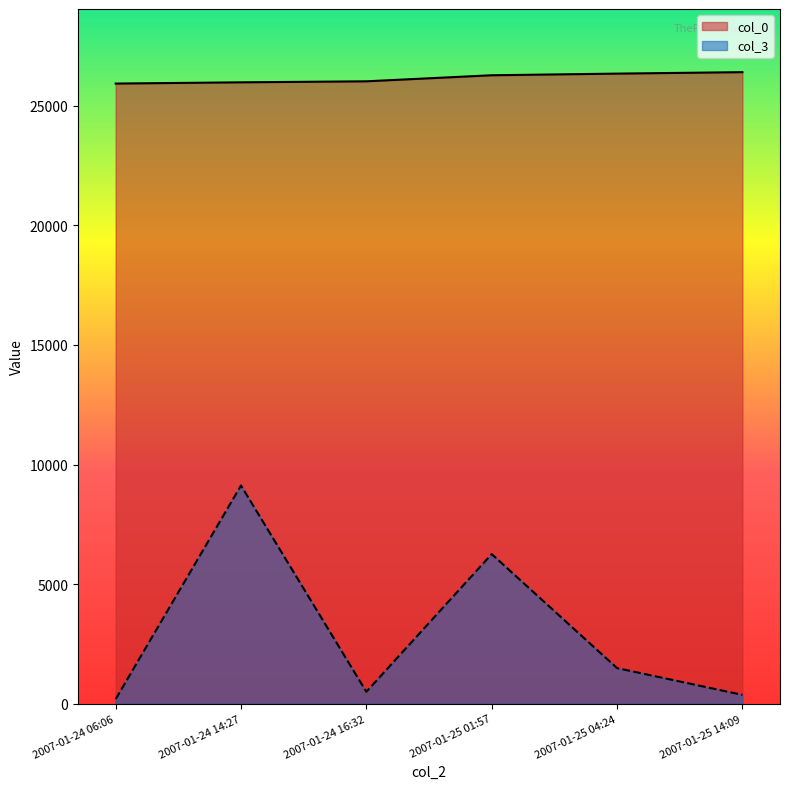

What is the spread (max minus min) of values at 2007-01-25 14:09?

26036